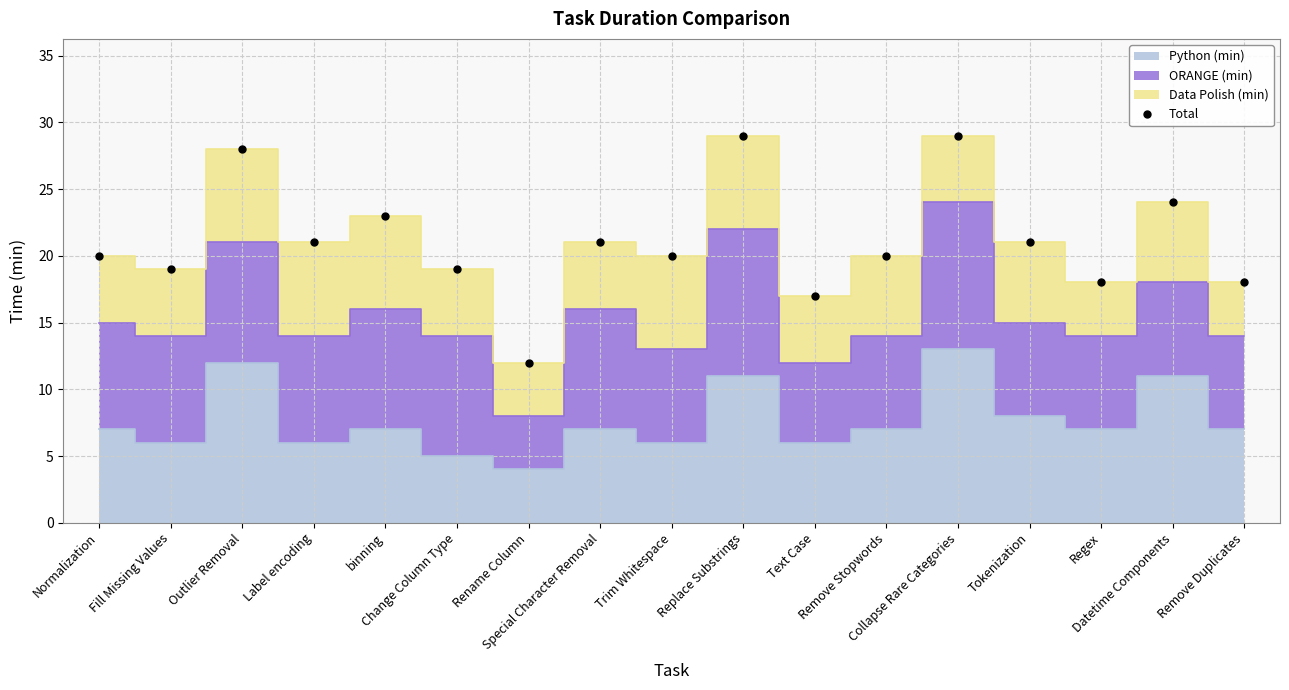

Does the chart have visible grid lines?

Yes